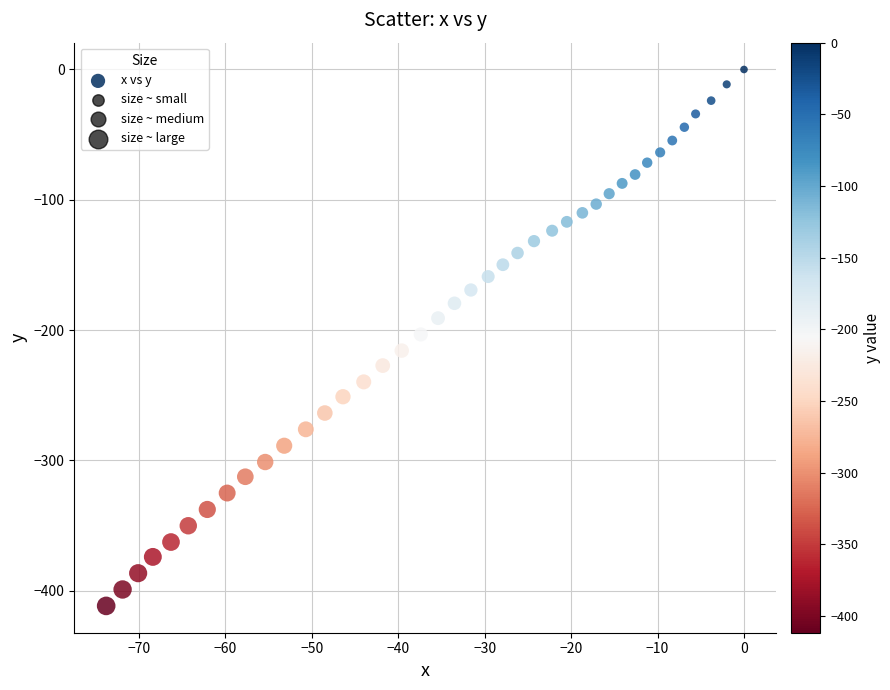

What is the range of Y values (max minus min)?

411.6